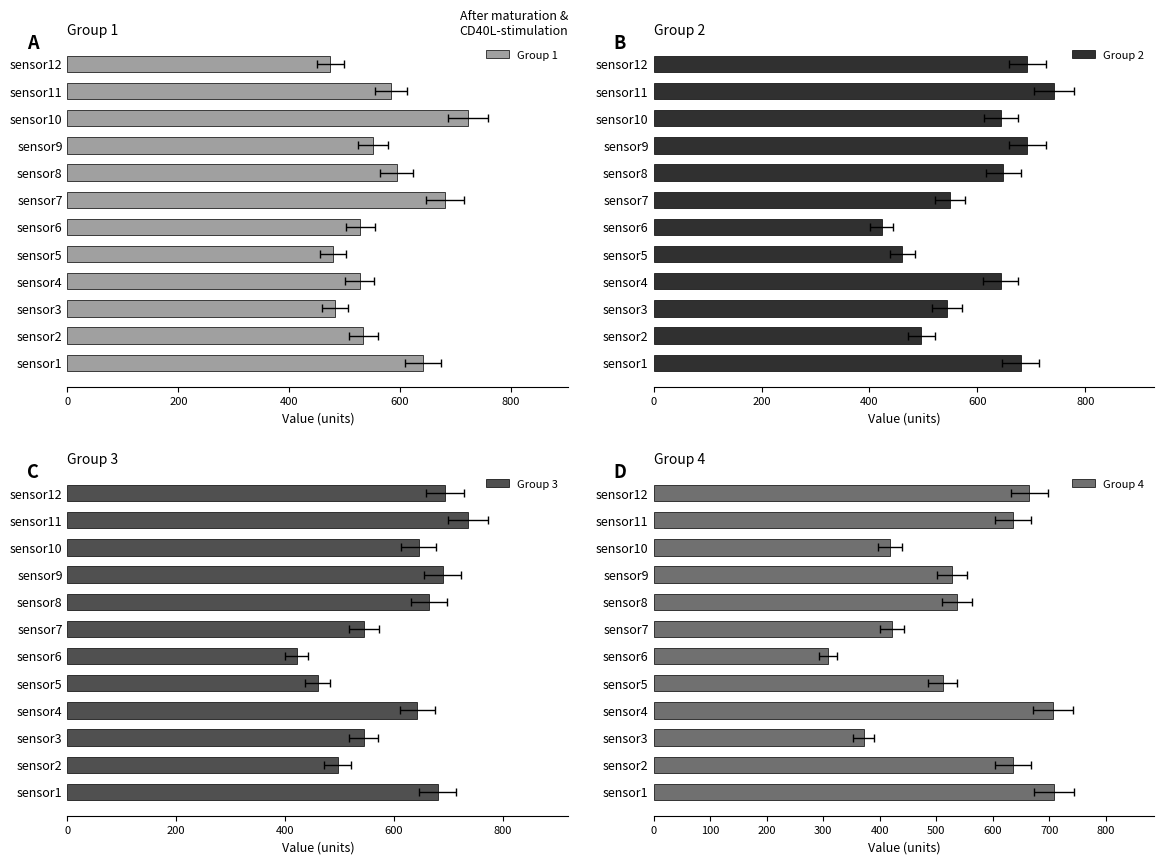

Which series changed the most between sensor2 and sensor7?

Group 4